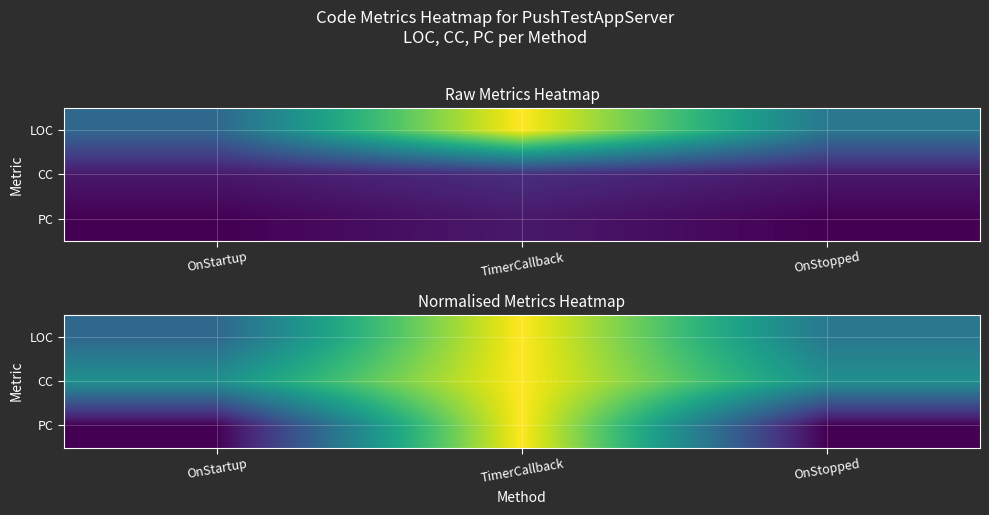

True or false: LOC has a value of 0.4 at TimerCallback.

False